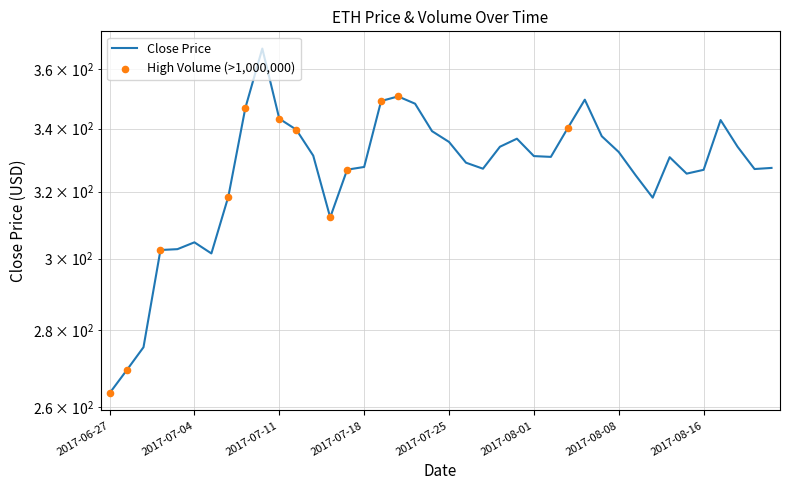

What is the change in value from 2017-07-24 to 2017-08-01?

-8.1